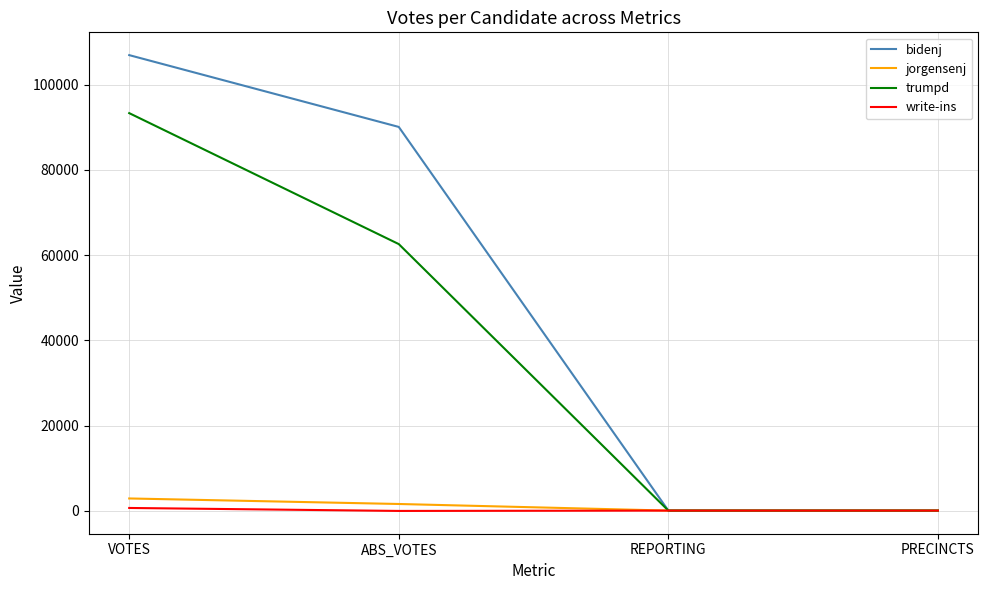

Which series has the largest range (max minus min)?

bidenj